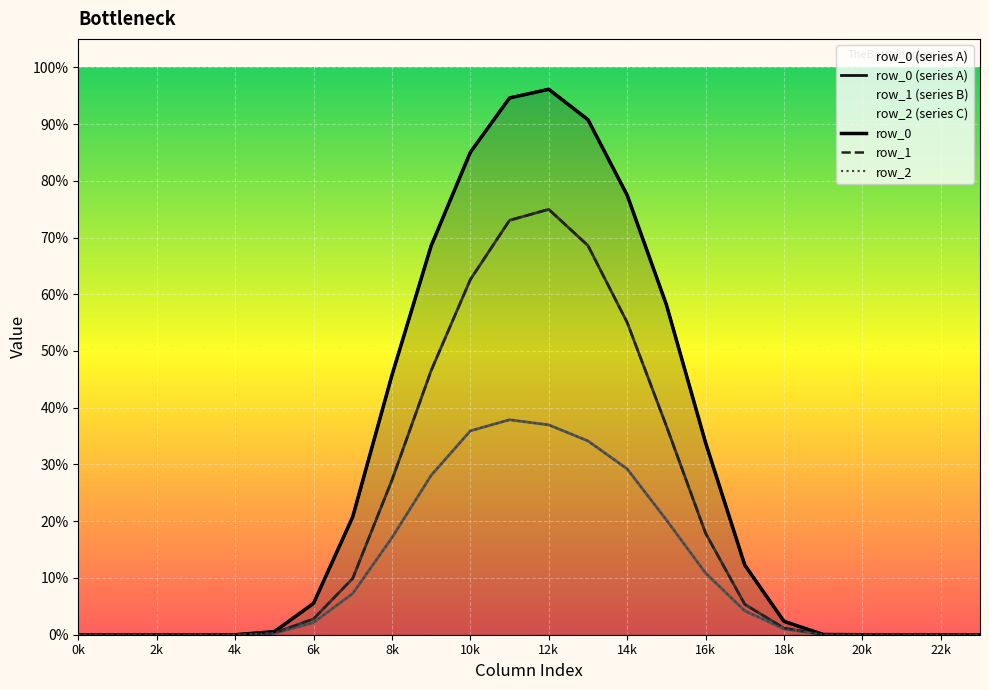

Reading left to right, extract all data points from this chart.

row_0 (series A): 0.0	0.0	0.0	0.0	0.0	0.5	5.5	20.8	45.7	68.5	85.0	94.6	96.1	90.8	77.5	58.2	33.8	12.3	2.4	0.0	0.0	0.0	0.0	0.0
row_0: 0.0	0.0	0.0	0.0	0.0	0.5	5.5	20.8	45.7	68.5	85.0	94.6	96.1	90.8	77.5	58.2	33.8	12.3	2.4	0.0	0.0	0.0	0.0	0.0
row_1: 0.0	0.0	0.0	0.0	0.0	0.3	2.8	9.9	27.2	46.5	62.6	73.0	75.0	68.6	55.0	36.8	17.9	5.4	1.2	0.0	0.0	0.0	0.0	0.0
row_2: 0.0	0.0	0.0	0.0	0.0	0.2	2.1	7.3	17.1	28.1	35.9	37.9	37.0	34.2	29.2	20.2	10.9	4.2	1.0	0.0	0.0	0.0	0.0	0.0